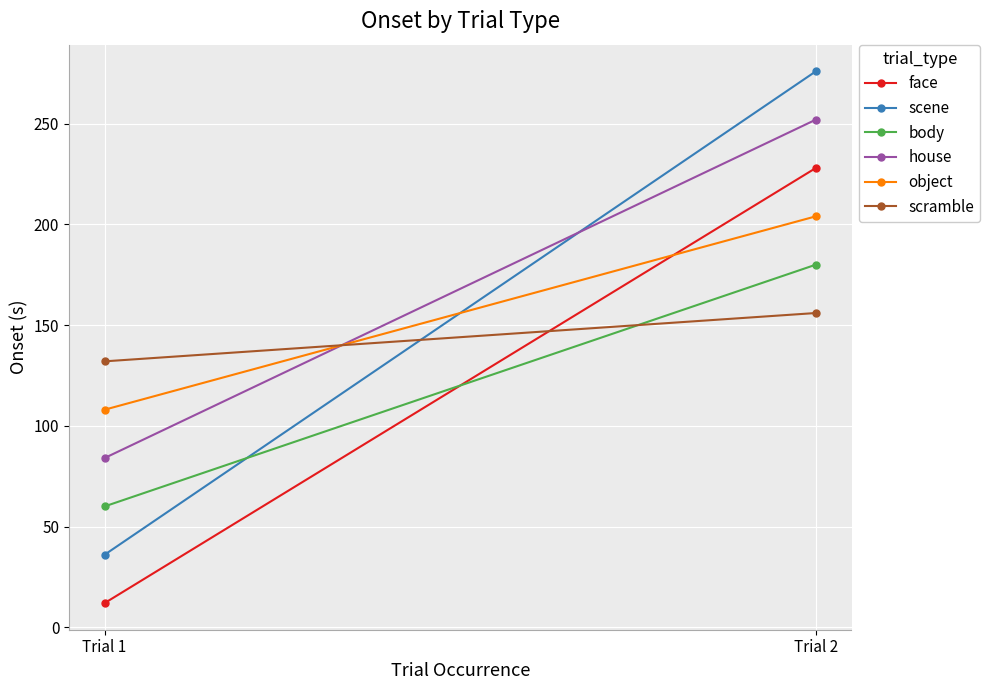

What is the sum of the scramble values at Trial 2 and Trial 1?

288.0